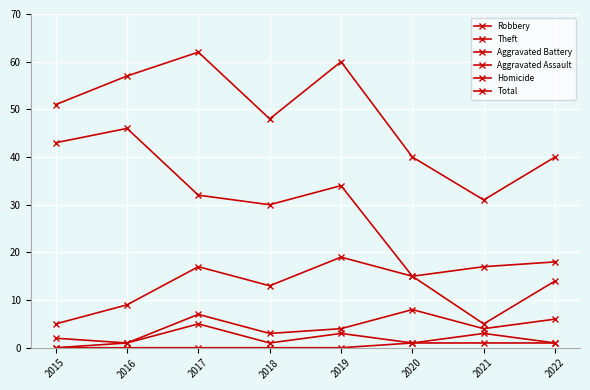

Is it true that Aggravated Assault equals 1 at 2016?

True